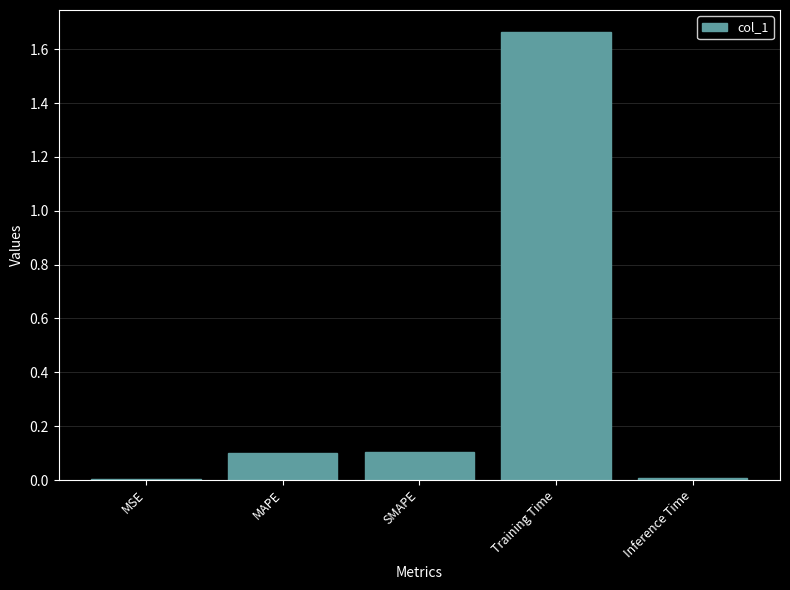

What value does the data have at MAPE?

0.1